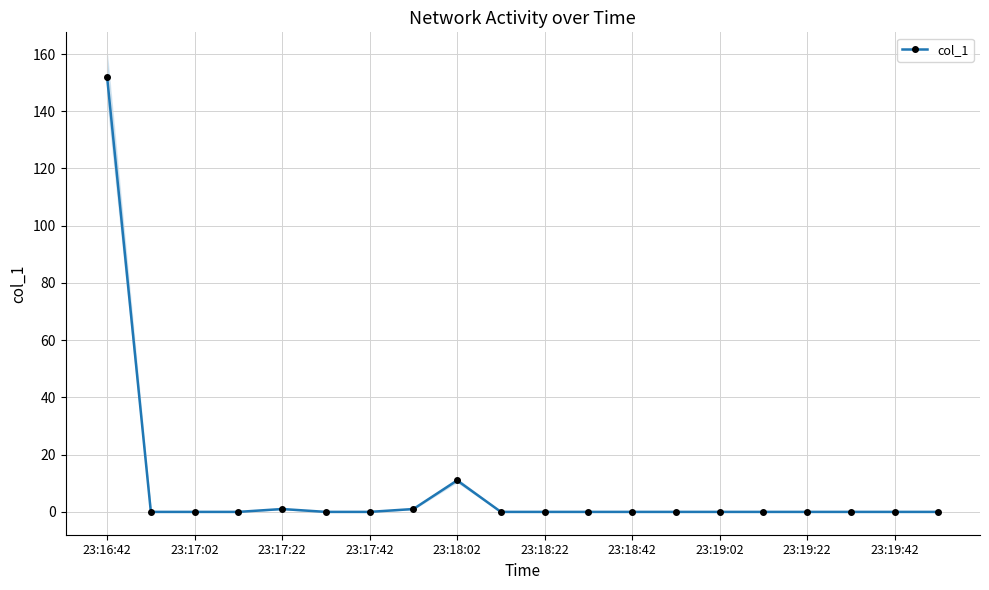

True or false: the data shows 0 at 23:19:42.

True